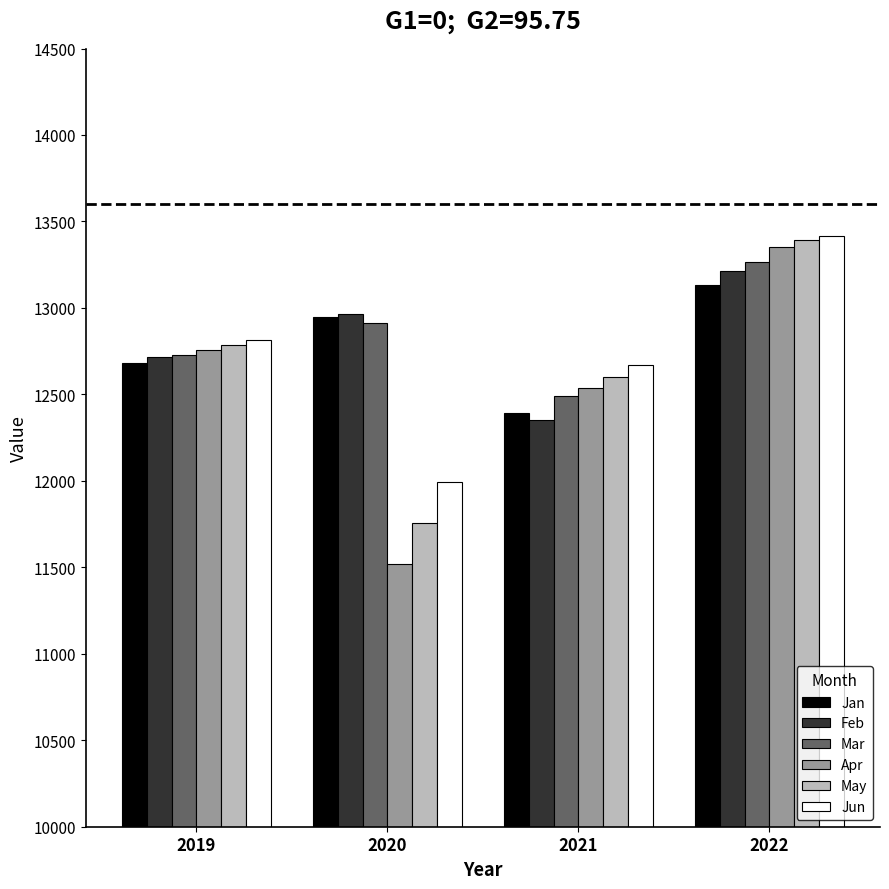

Reading left to right, extract all data points from this chart.

Jan: 2019=12683.4	2020=12947.5	2021=12392.4	2022=13134.3
Feb: 2019=12716.4	2020=12963.1	2021=12352.8	2022=13216.0
Mar: 2019=12728.6	2020=12910.1	2021=12492.1	2022=13265.1
Apr: 2019=12755.5	2020=11517.3	2021=12538.3	2022=13352.0
May: 2019=12786.0	2020=11757.5	2021=12598.2	2022=13395.1
Jun: 2019=12811.8	2020=11995.0	2021=12669.0	2022=13414.5